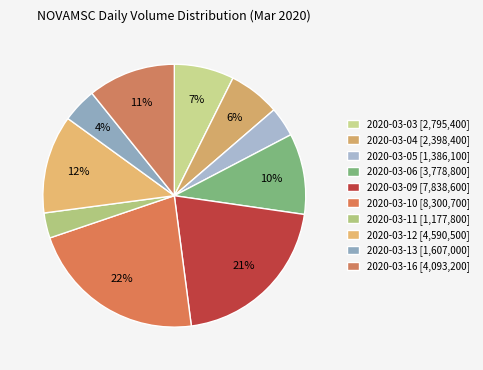

What is the total percentage of 2020-03-03 and 2020-03-11?

10.5%